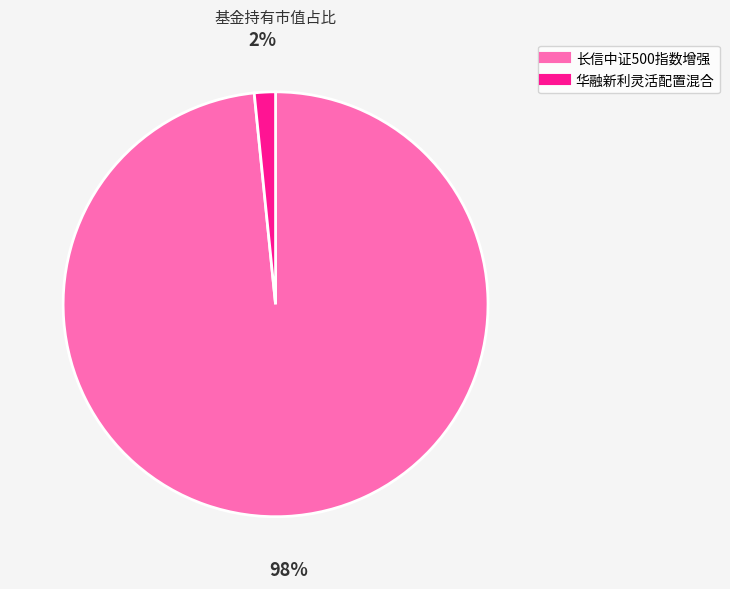

Is it true that 华融新利灵活配置混合 is 2% of the pie?

True